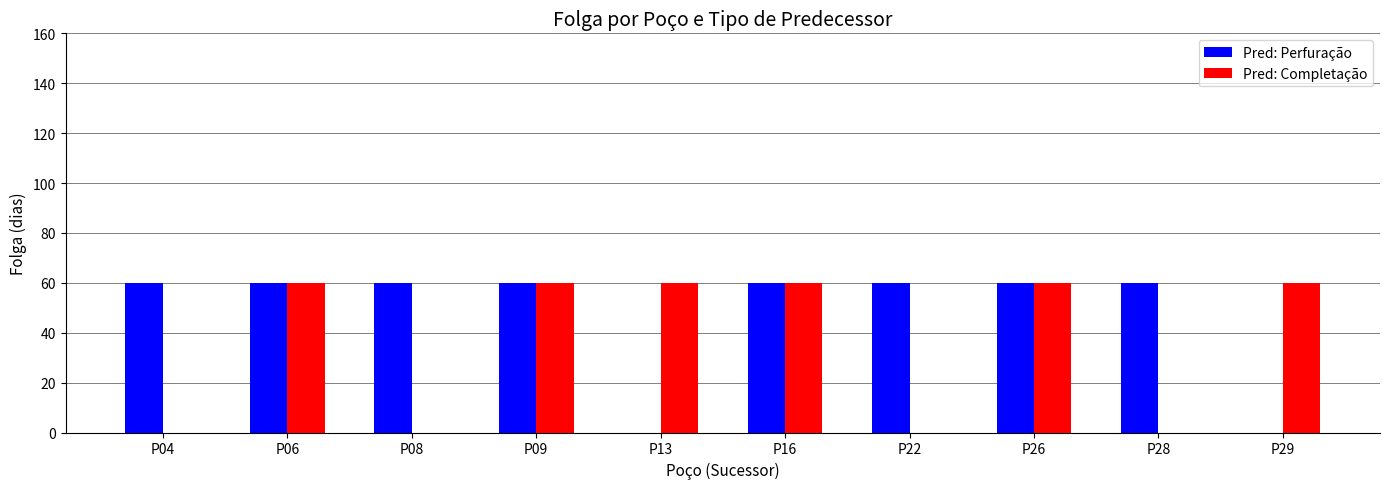

Is it true that Pred: Completação equals 26 at P09?

False